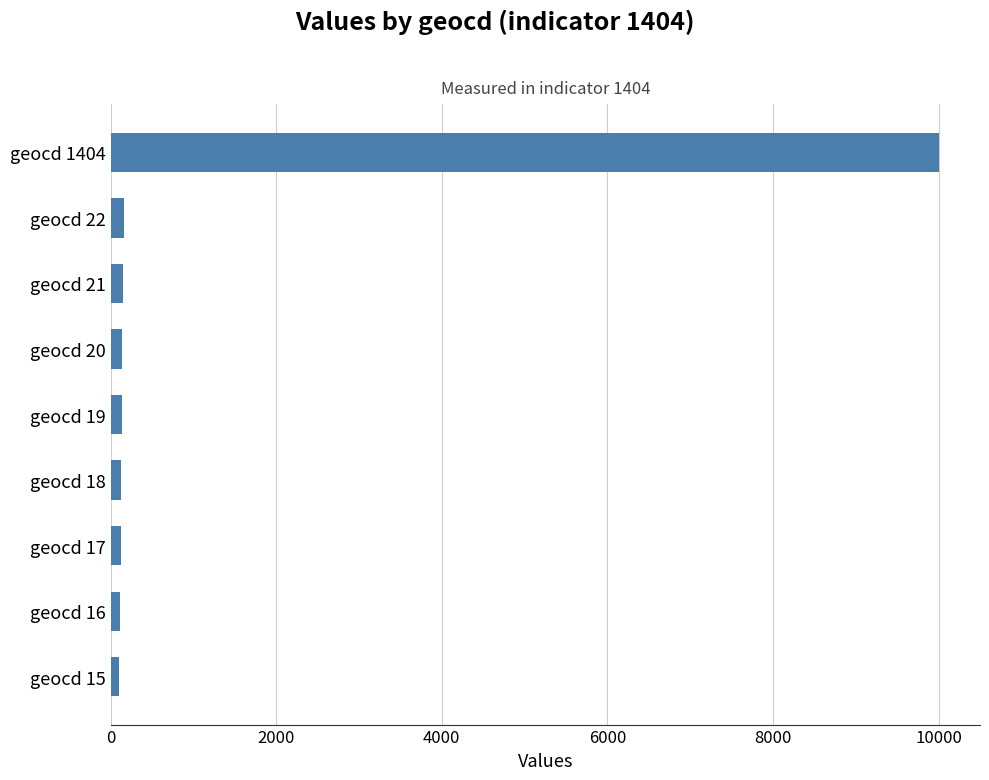

What is the average value?

1228